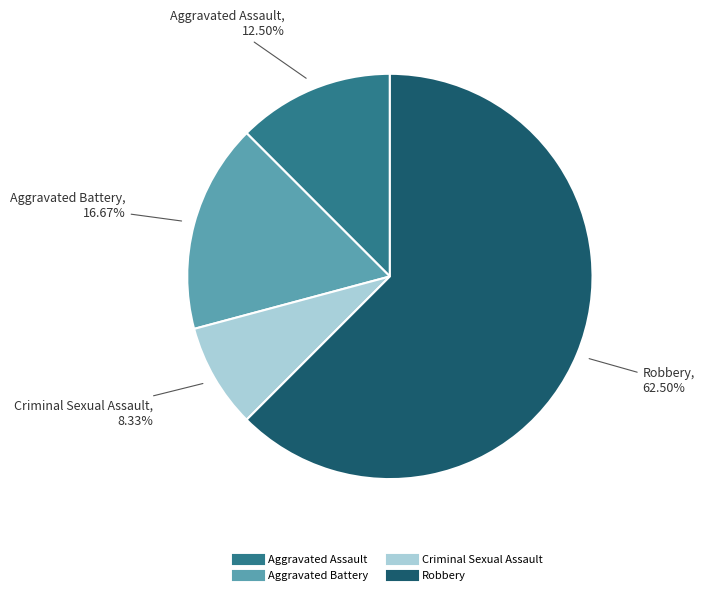

Rank the categories by value from highest to lowest.

Robbery, Aggravated Battery, Aggravated Assault, Criminal Sexual Assault